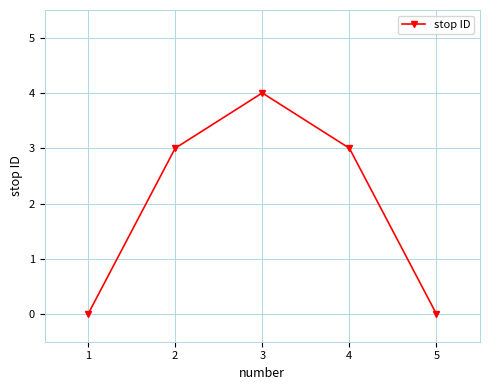

What is the value of the 3rd point from the left?

4